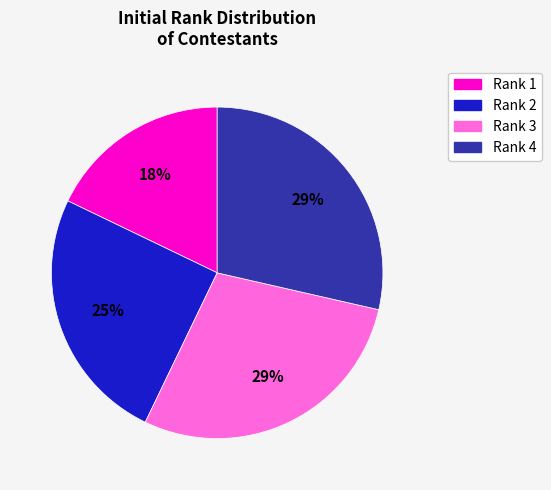

Is there a majority slice in this chart?

No